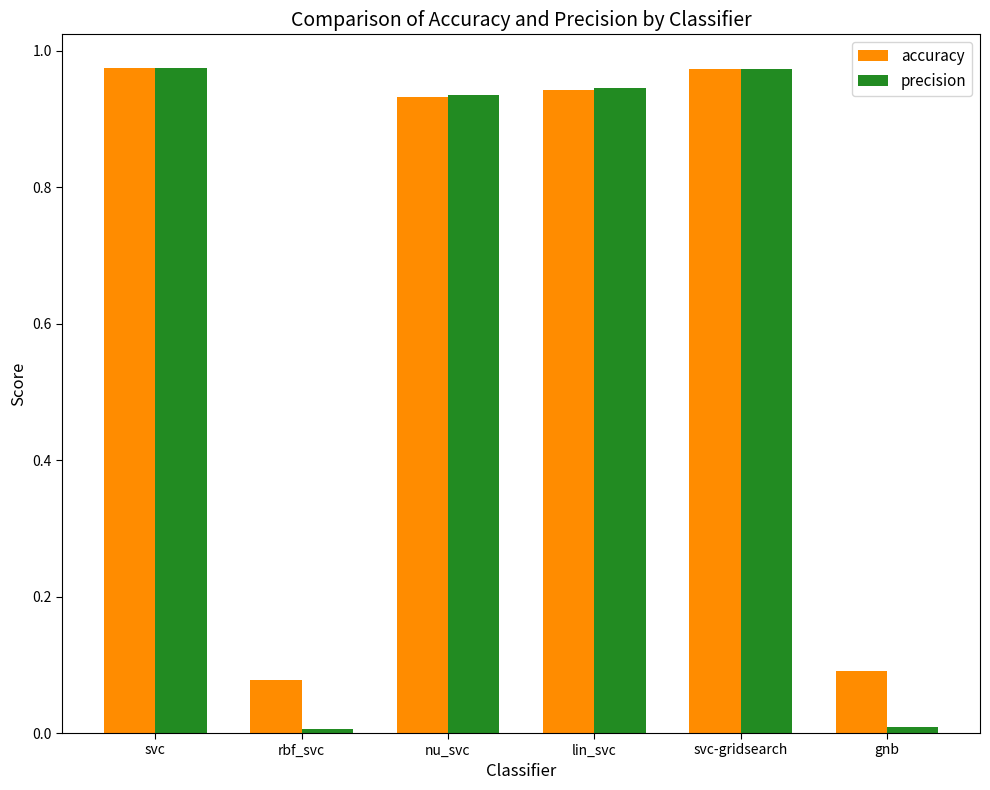

The value of precision at svc is 1.6. True or false?

False